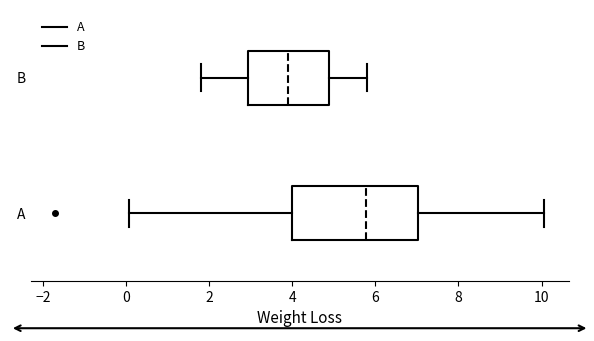

Which box has the furthest to the left median line?

B